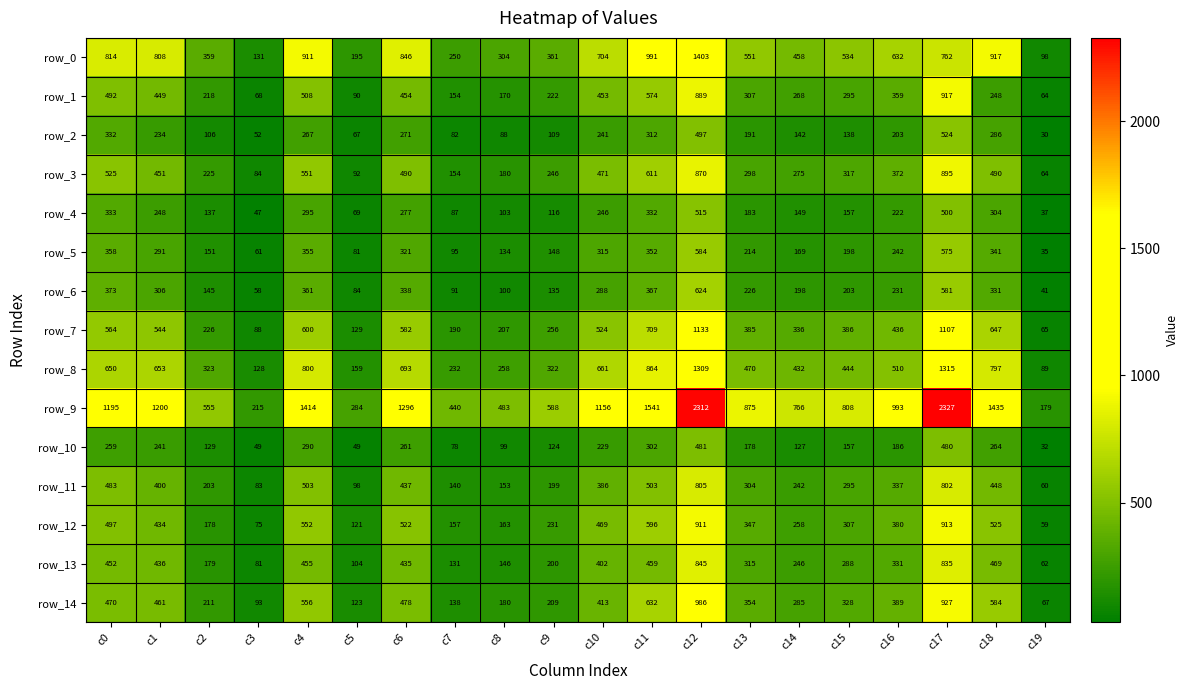

How many distinct data groups are displayed?

15